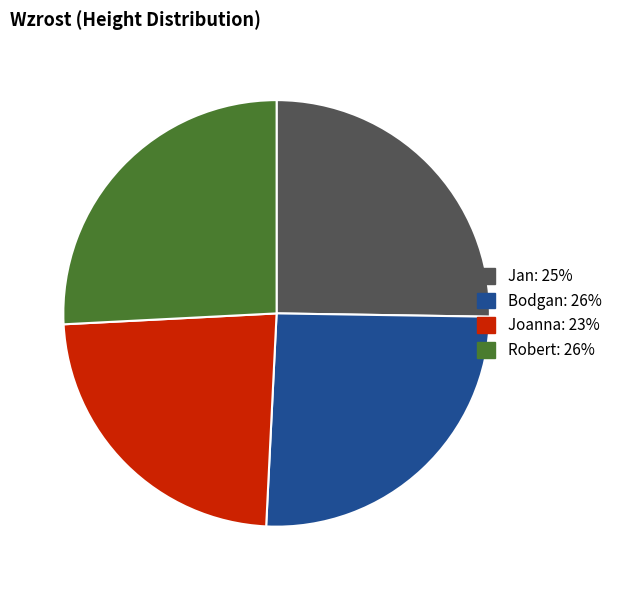

Is there a majority slice in this chart?

No